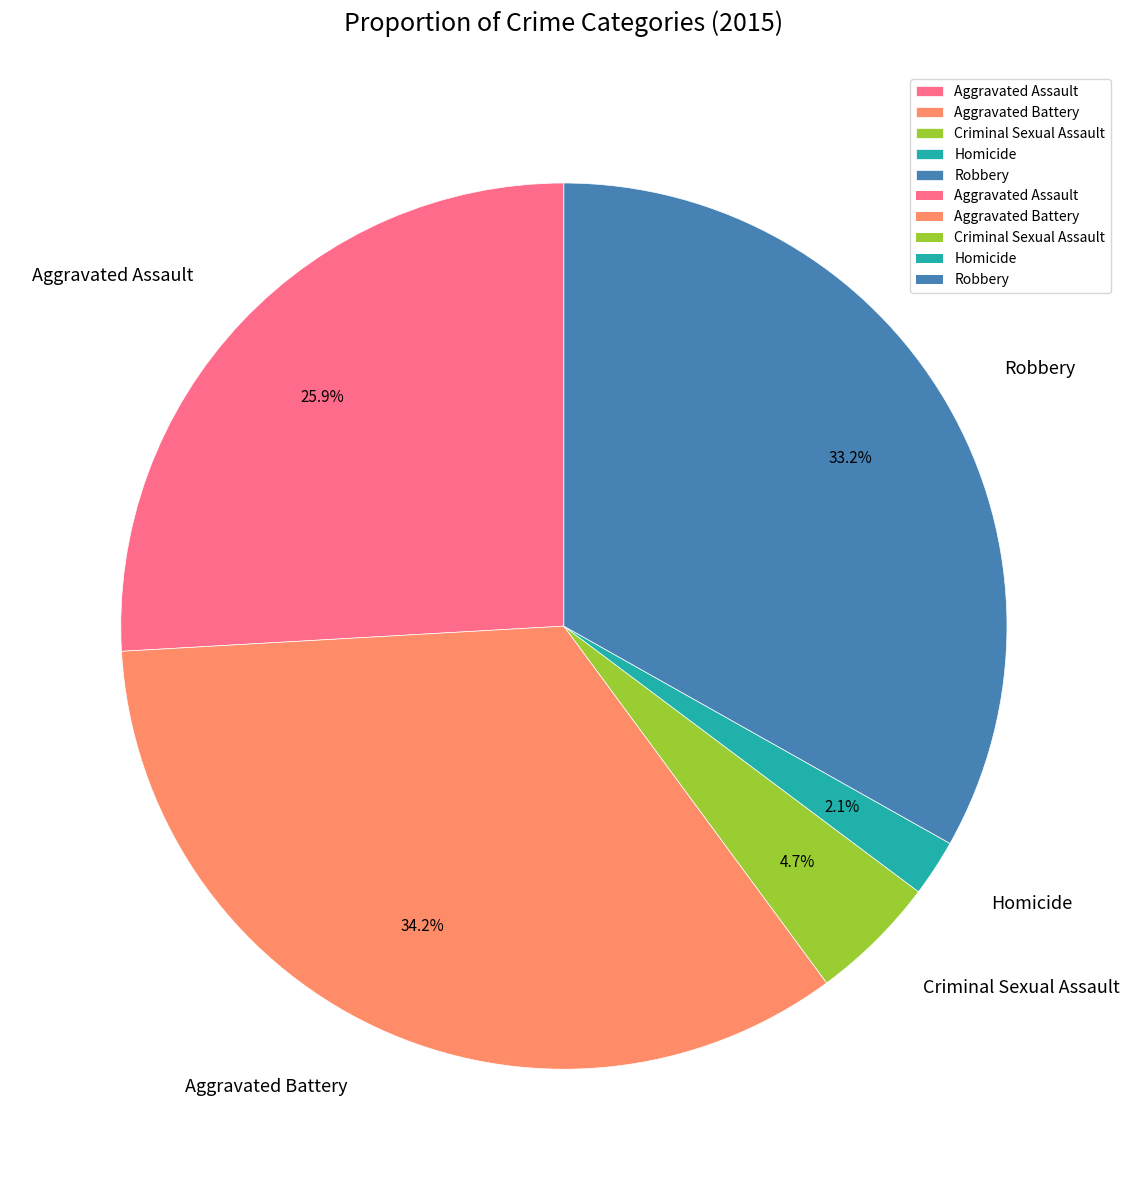

Does Aggravated Battery account for over 50% of the chart?

No